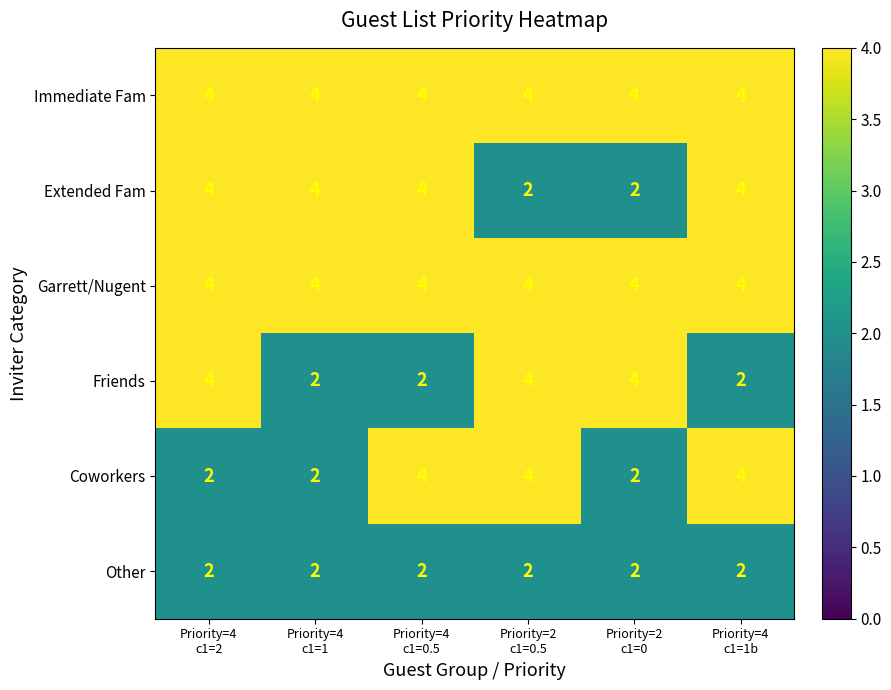

What is the average value of the Coworkers series?

3